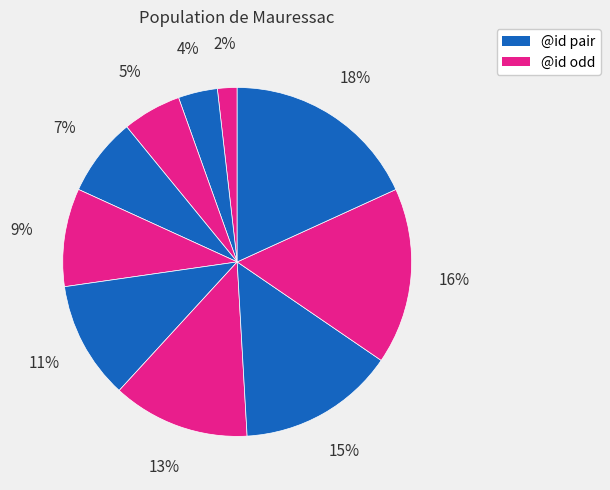

Count the number of slices in the pie.

10